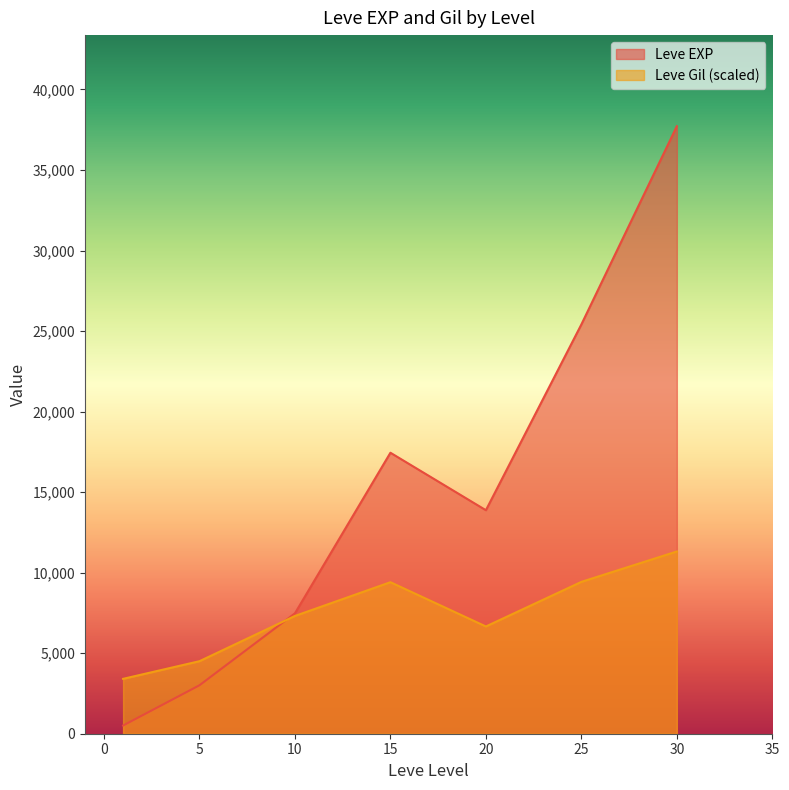

At which category does Leve EXP reach its first local peak?

15